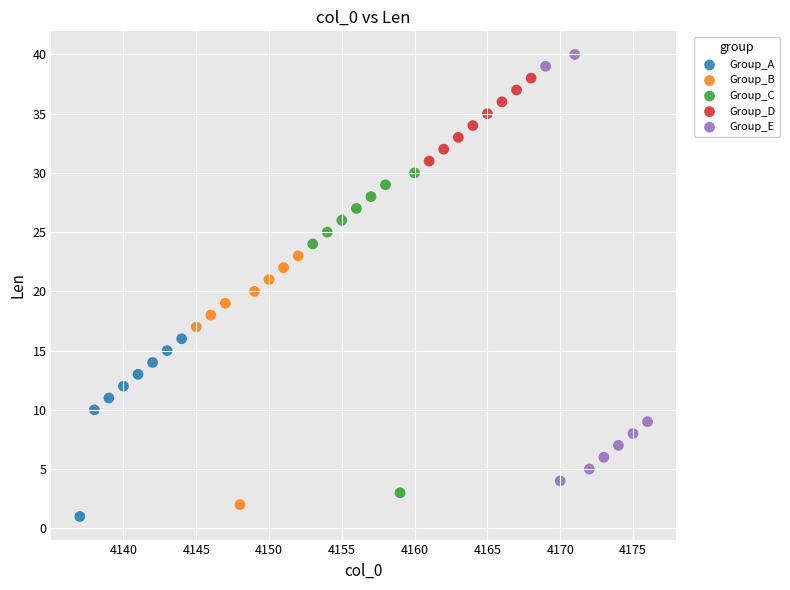

Which series reaches the maximum Y coordinate?

Group_E